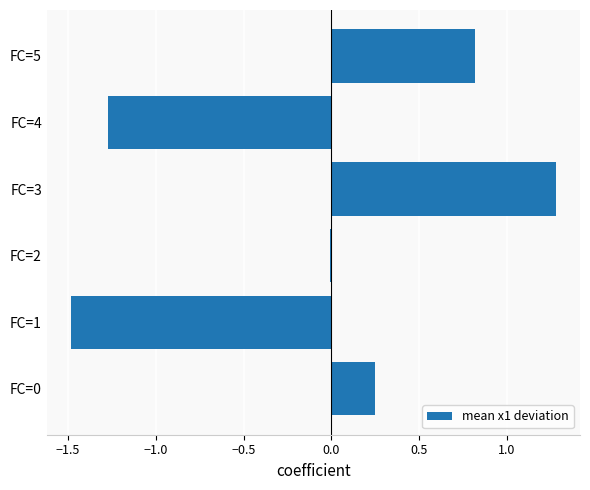

What is the greatest value displayed?

1.3